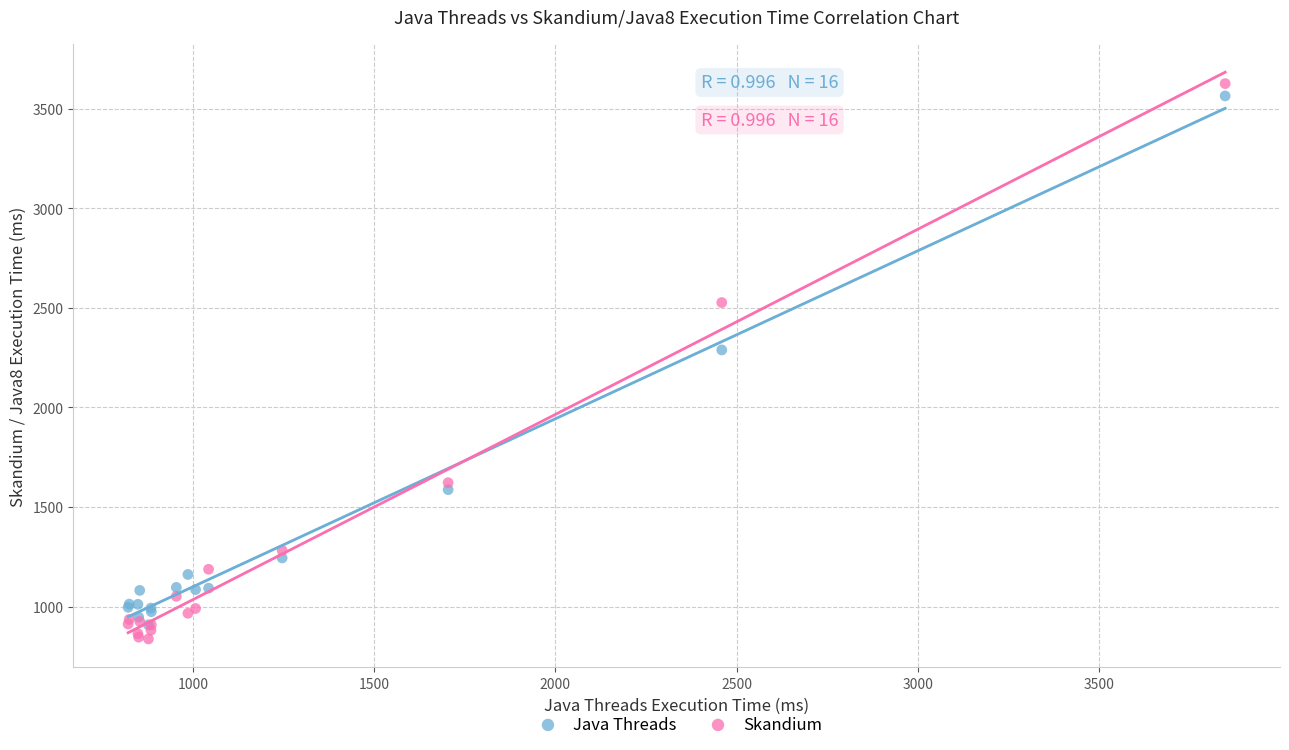

In the Skandium series, what Y value is closest to 2232?

2527